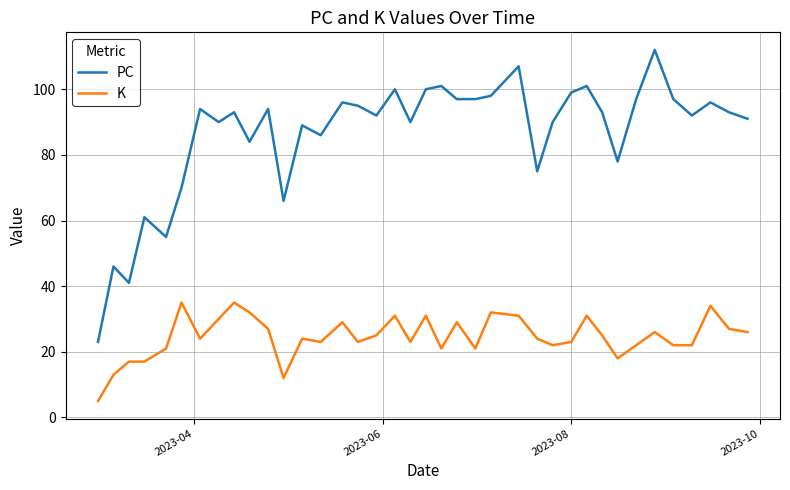

True or false: PC has more than 0 points higher than both neighbors.

True